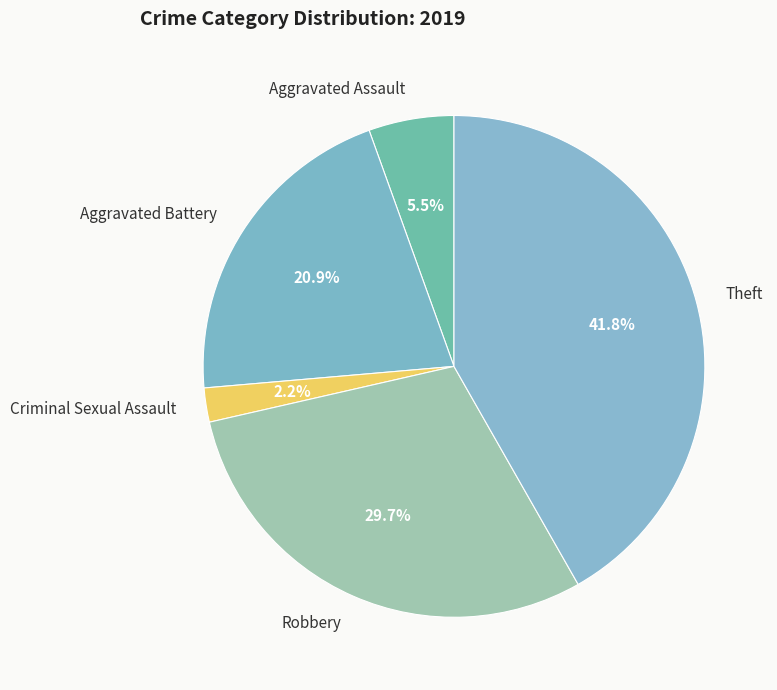

Which category has the smallest portion of the pie?

Criminal Sexual Assault